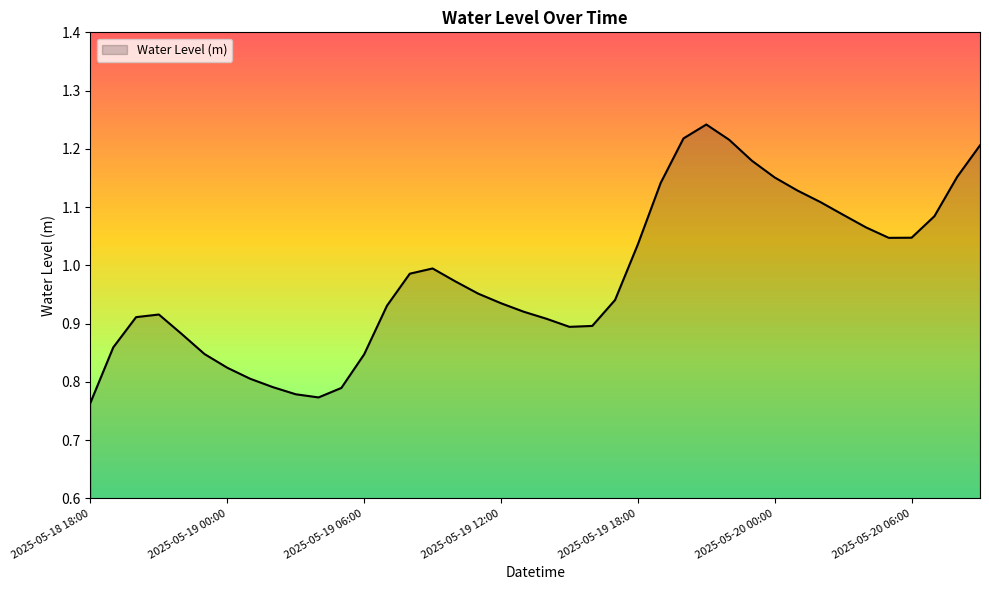

What is the difference between the maximum and minimum values?

0.5